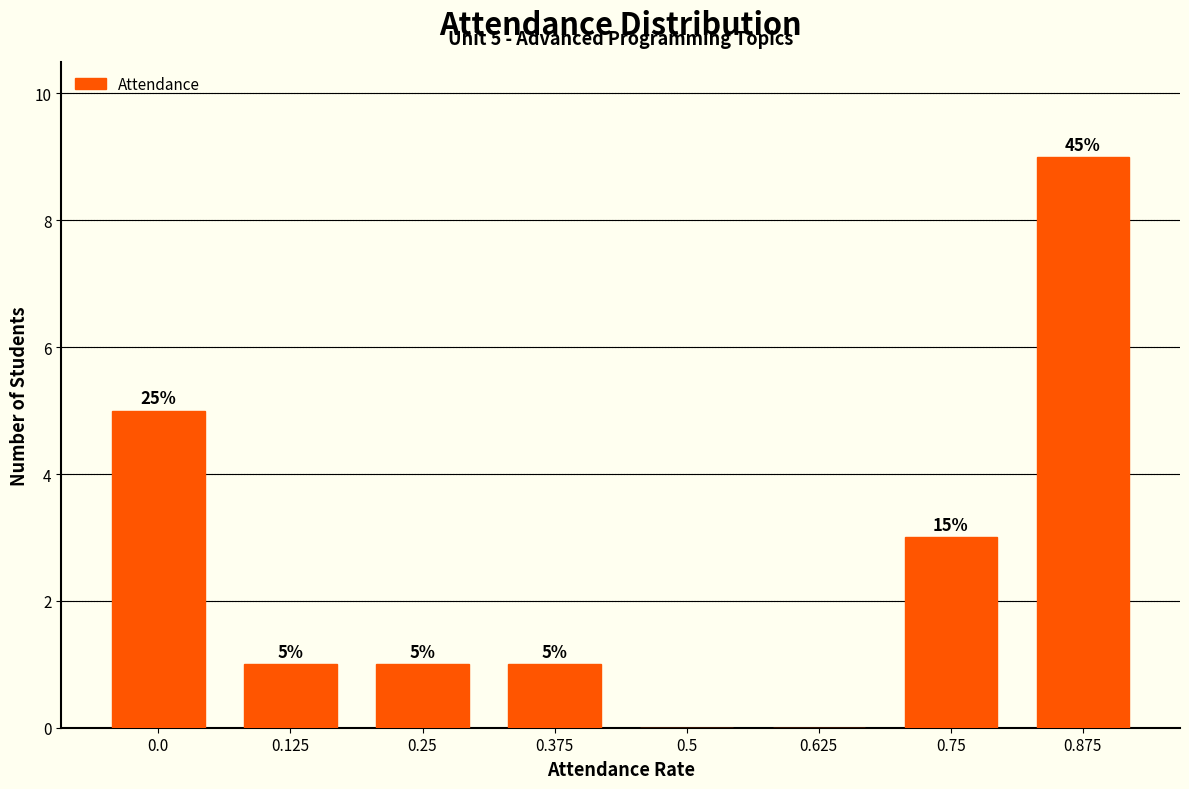

Reading left to right, extract all data points from this chart.

0.0=5	0.125=1	0.25=1	0.375=1	0.5=0	0.625=0	0.75=3	0.875=9